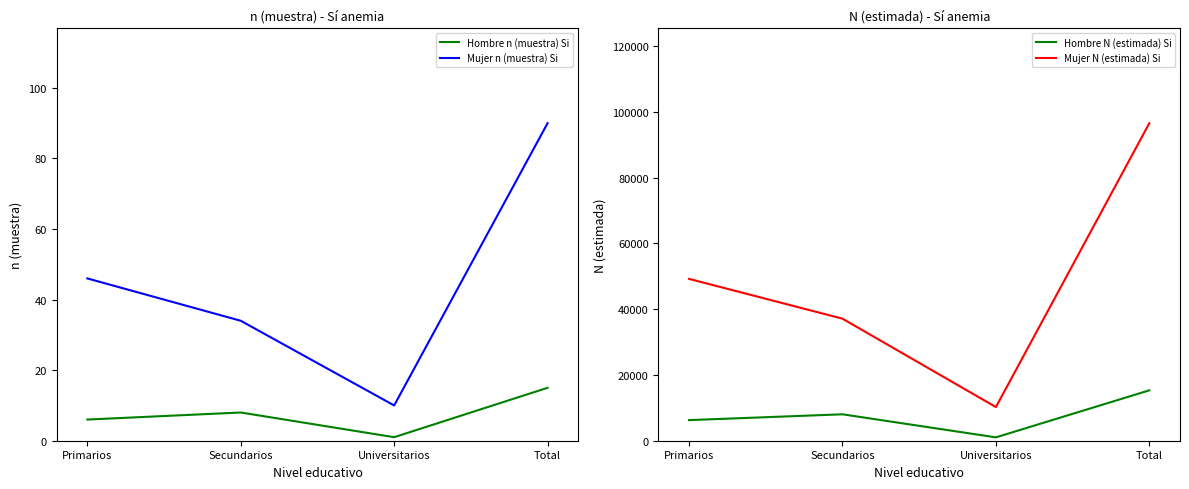

At which category is the sum across all series the highest?

Total